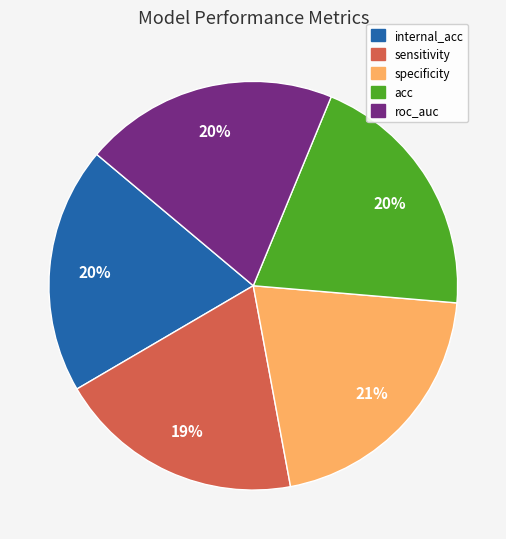

Is the sum of internal_acc and specificity greater than half?

No